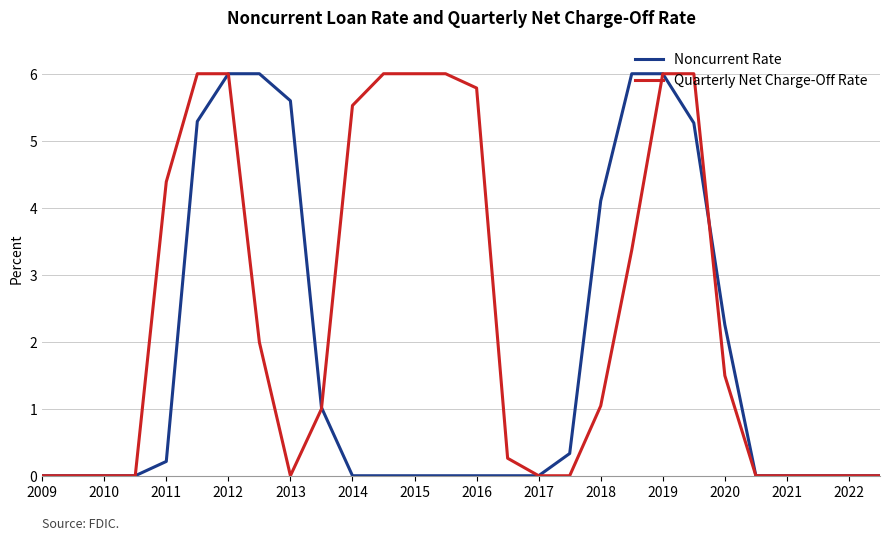

What is the maximum value shown in the chart?

6.0